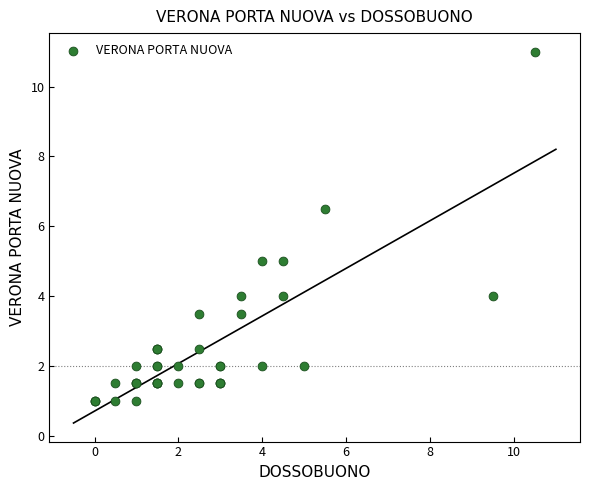

What Y value in the scatter plot is closest to 6?

6.5